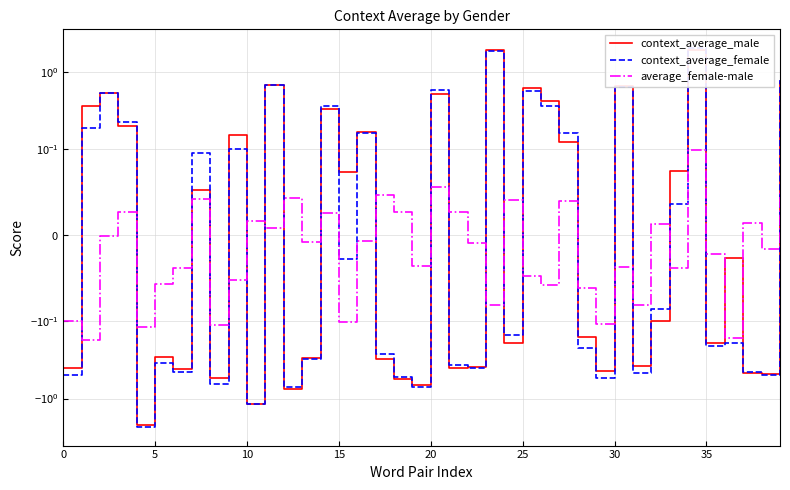

What is the sum of the context_average_female values at 0 and 15?

-0.3